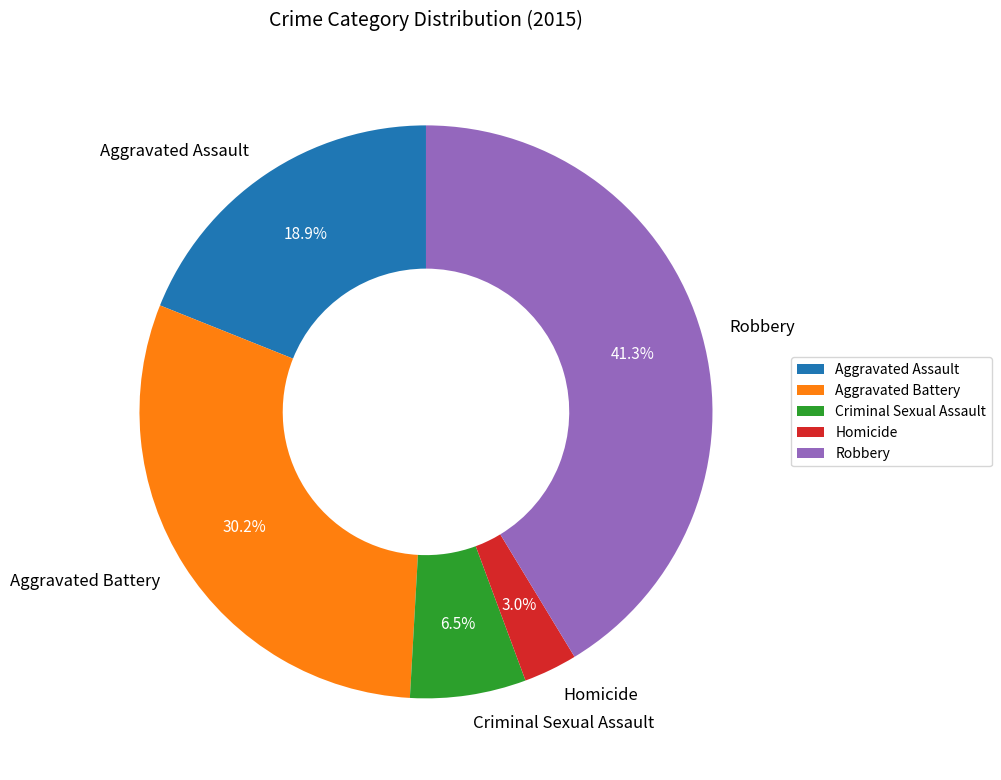

How many segments does this pie chart have?

5